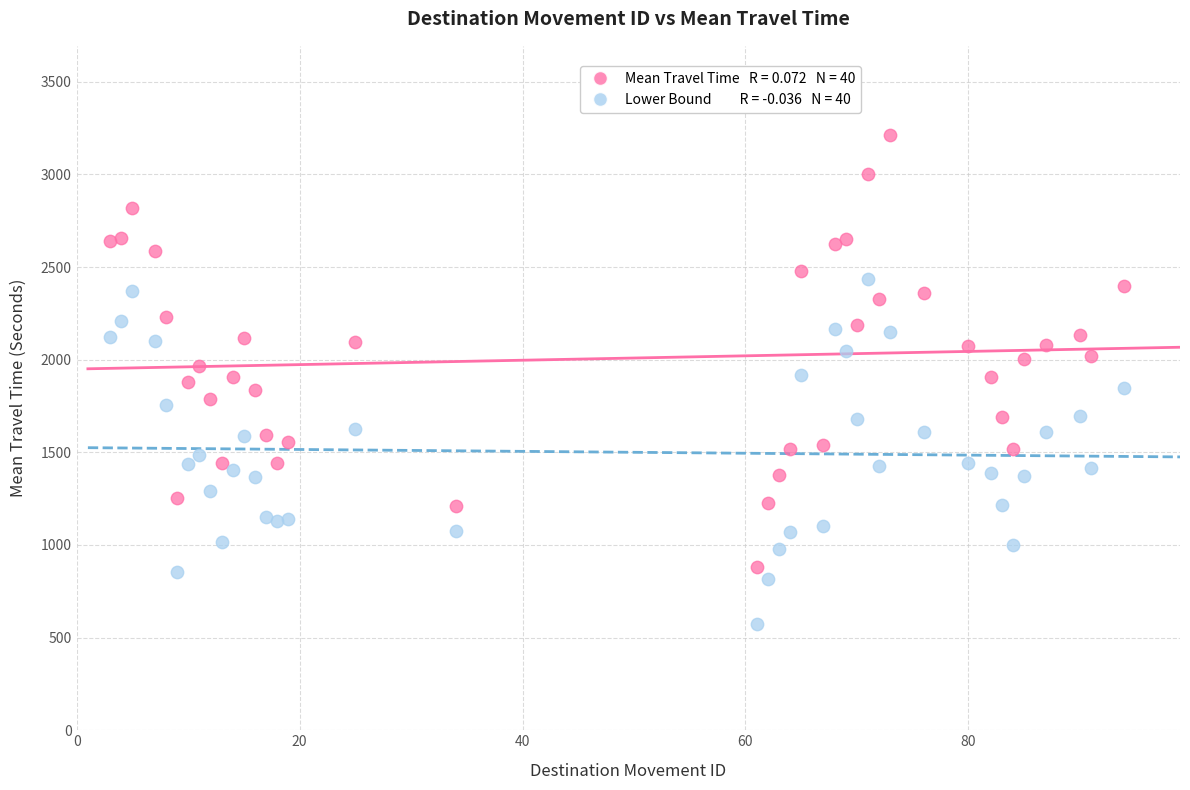

Across all data points, what is the range of X values (max minus min)?

91